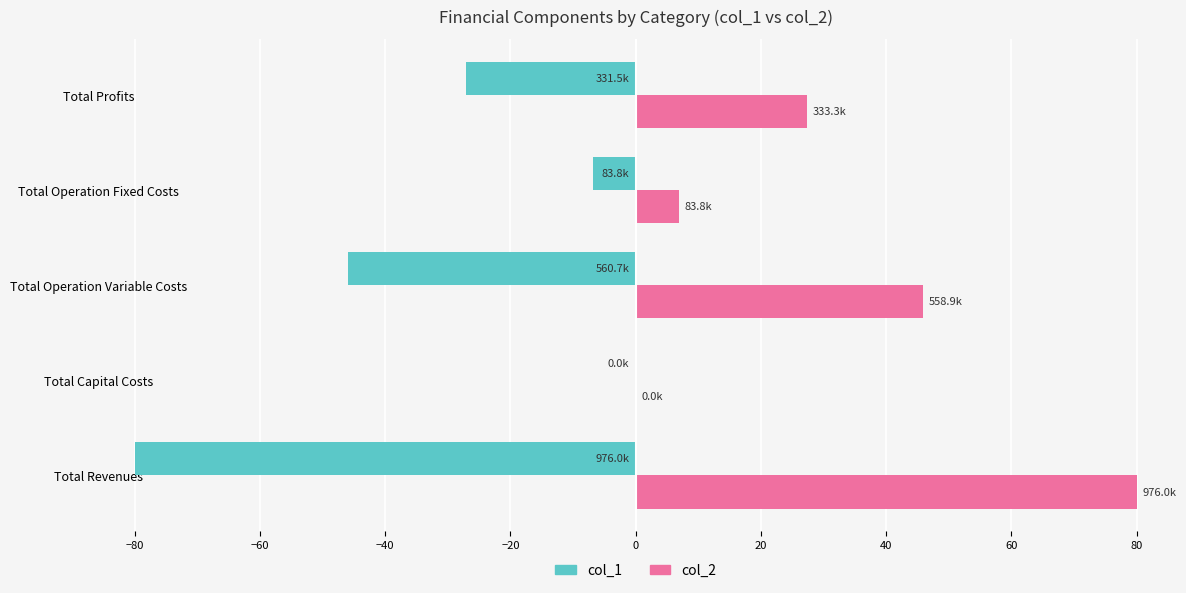

What is the maximum value shown in the chart?

80.0